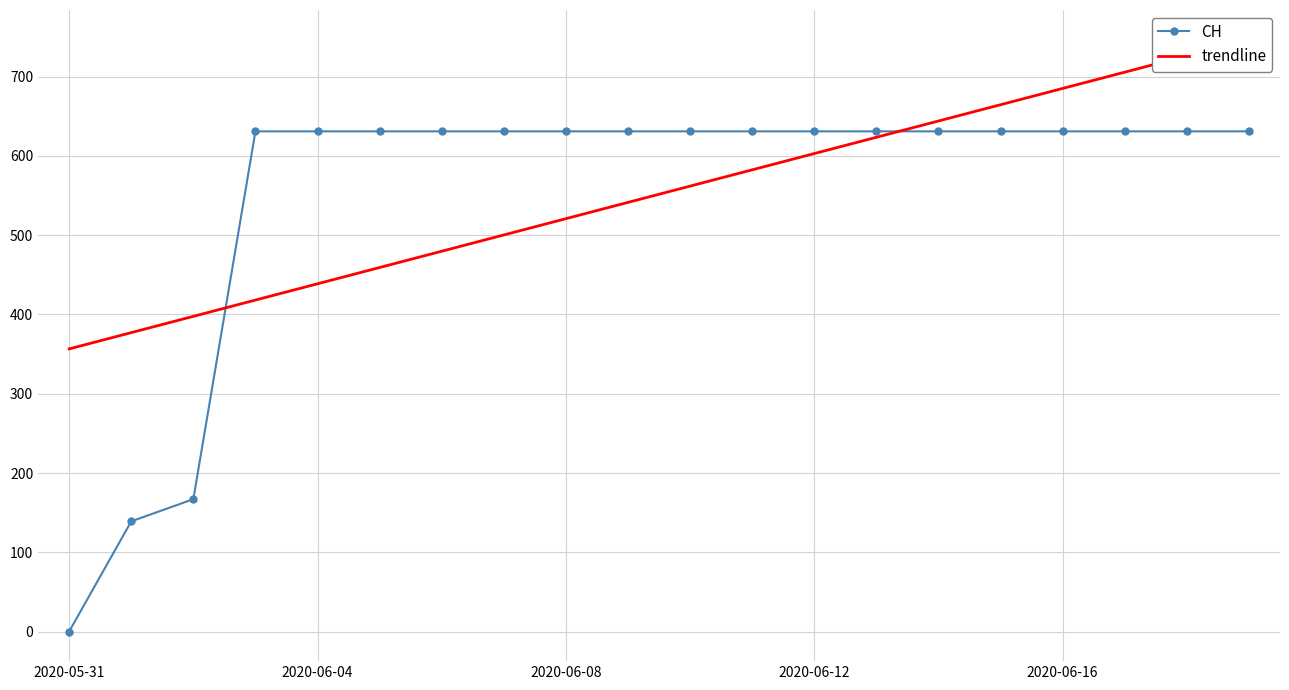

True or false: trendline has a value of 459.2 at 5.

True